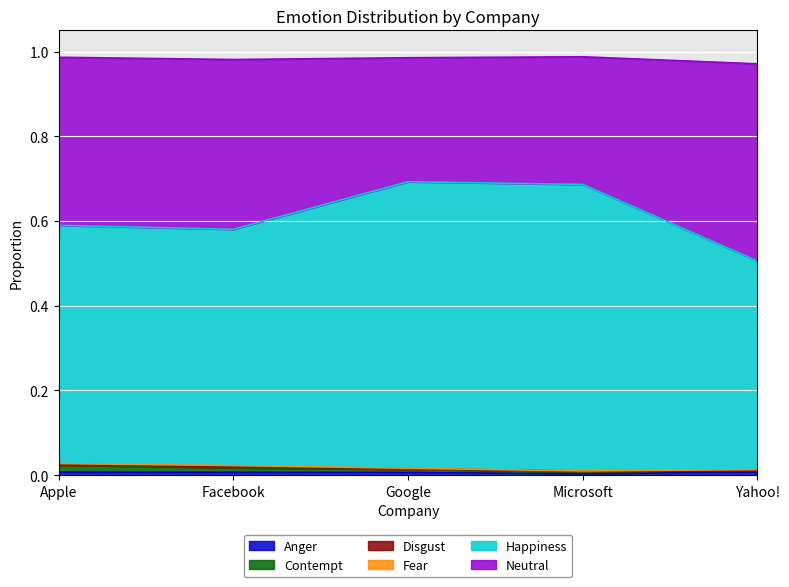

Which series has the widest spread of values?

Happiness